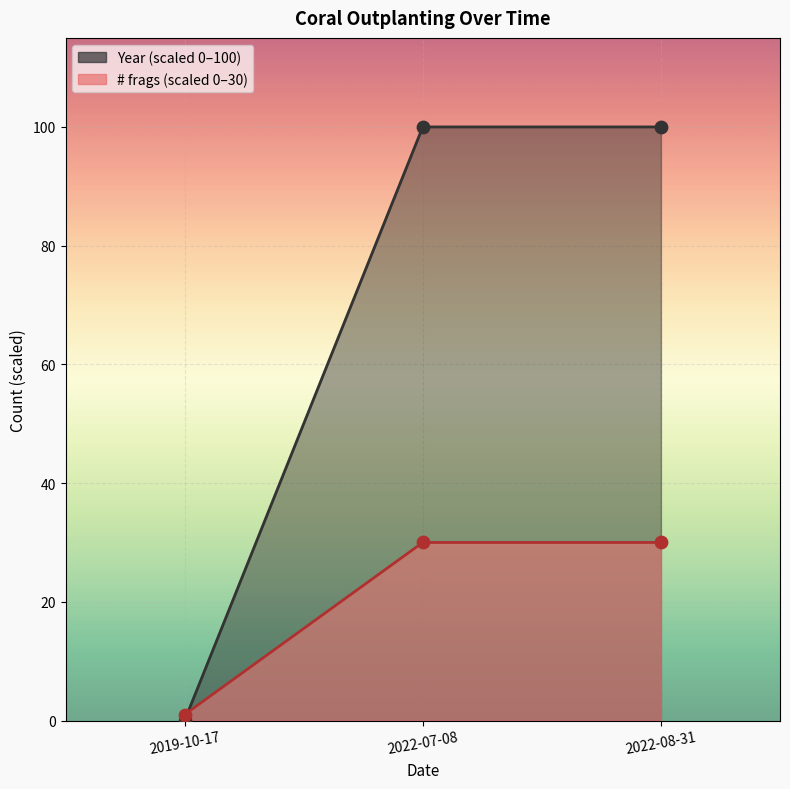

What is the total value across all series at 2019-10-17?

1